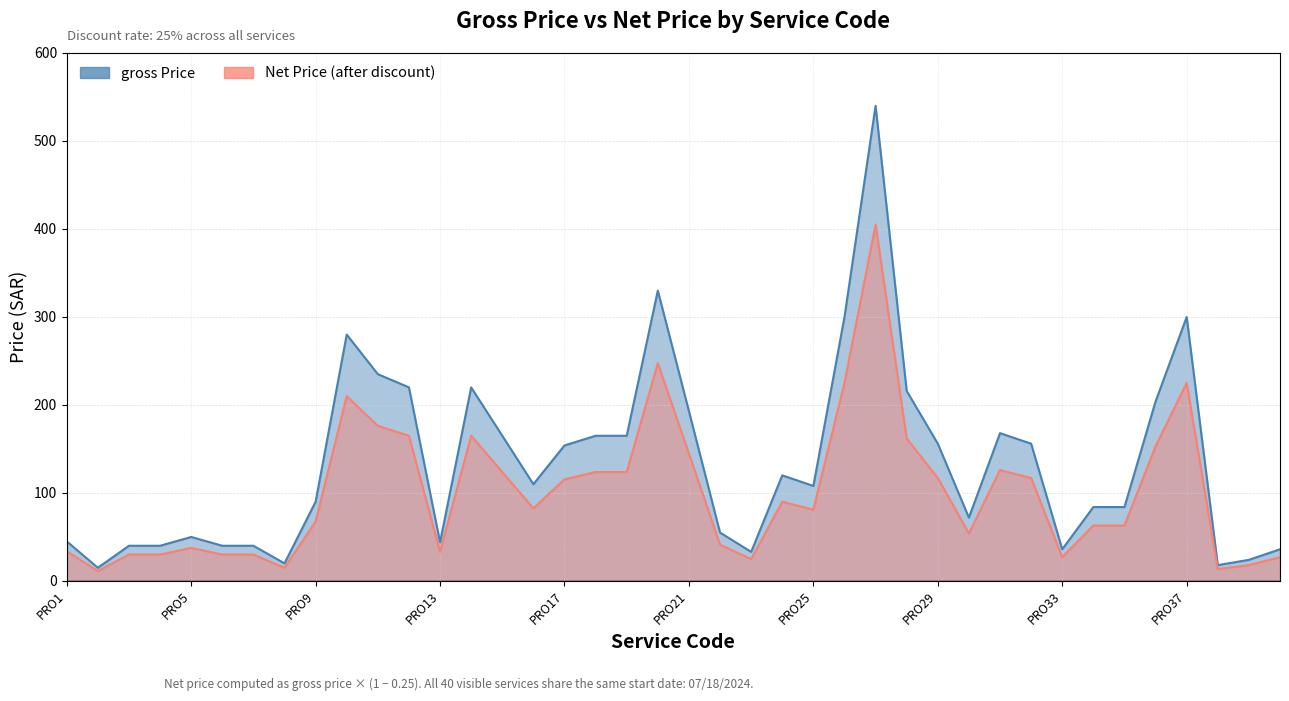

How many lines are shown in the chart?

2